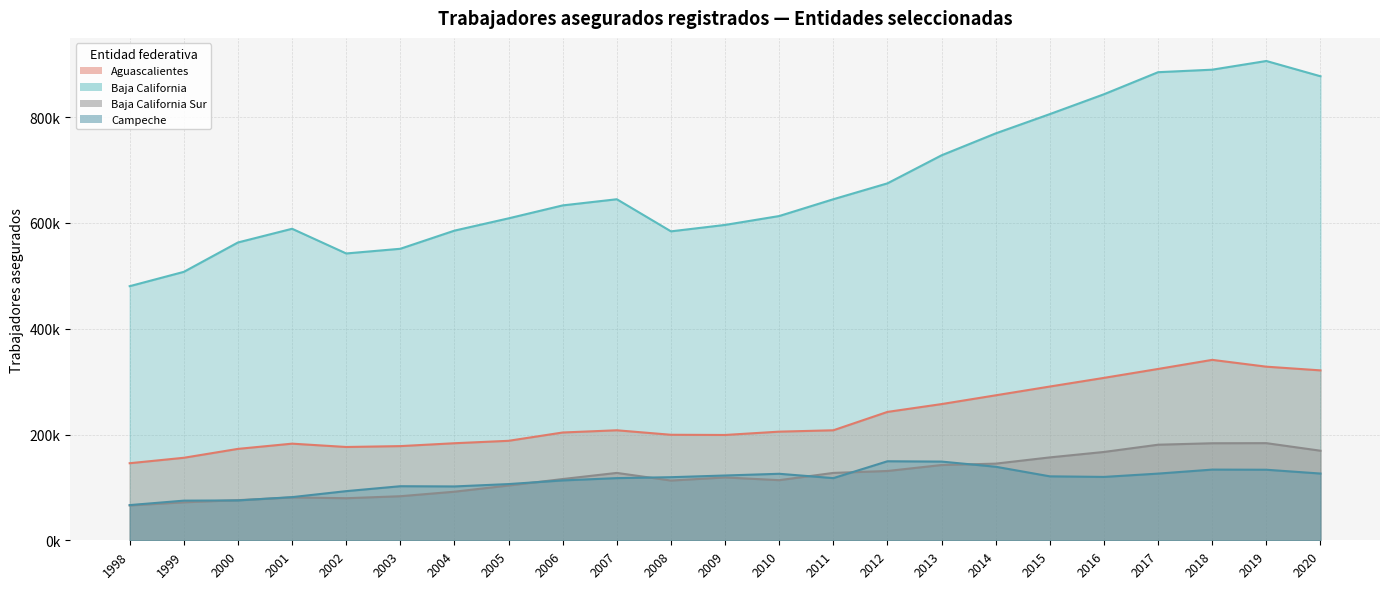

What is the greatest value displayed?

906319